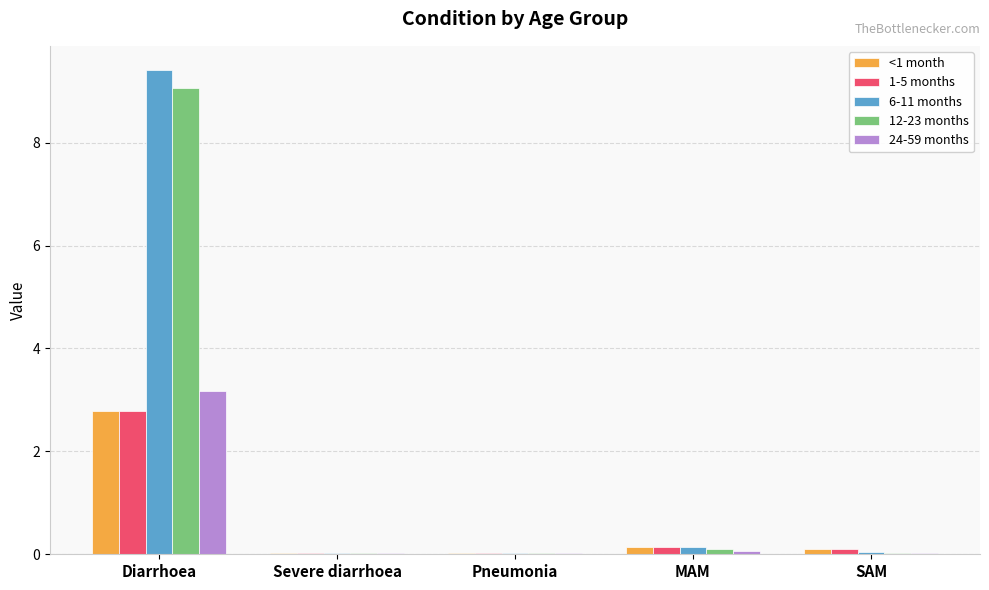

Is it true that 24-59 months equals 1.5 at Diarrhoea?

False